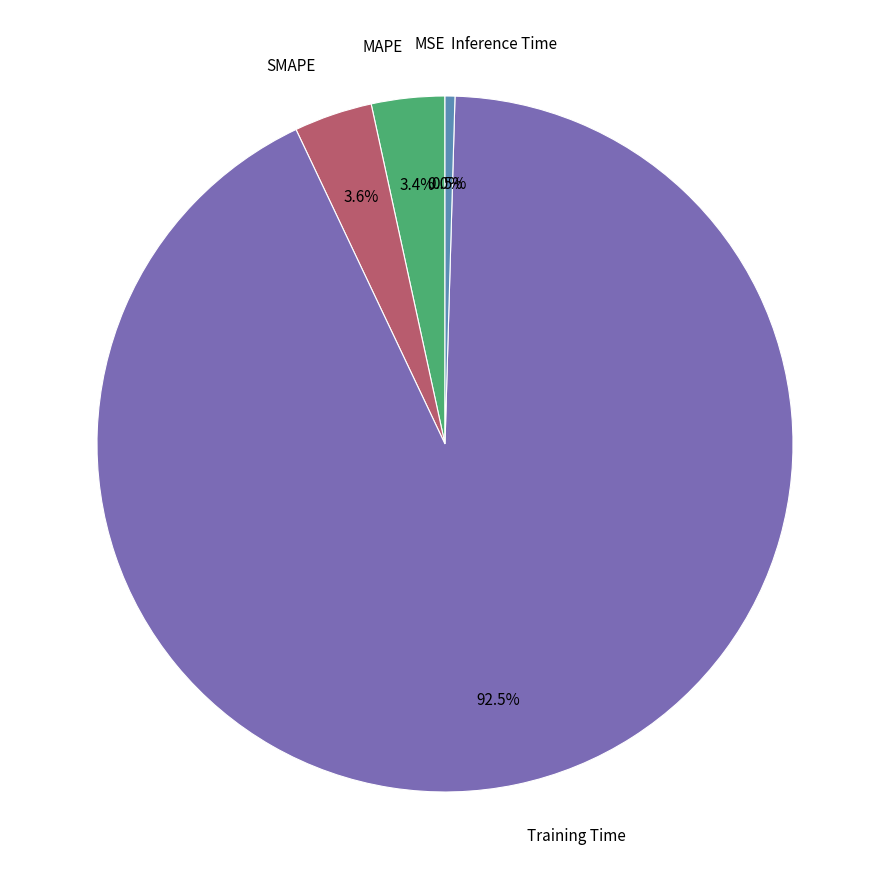

Is there any slice that represents more than half of the pie?

Yes